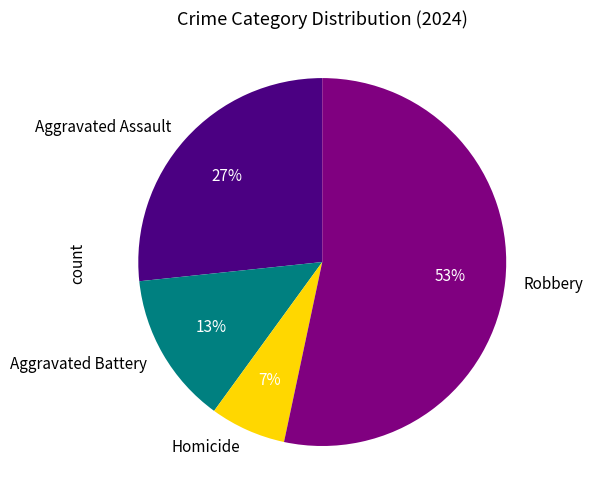

The Robbery slice represents 53% of the pie. True or false?

True